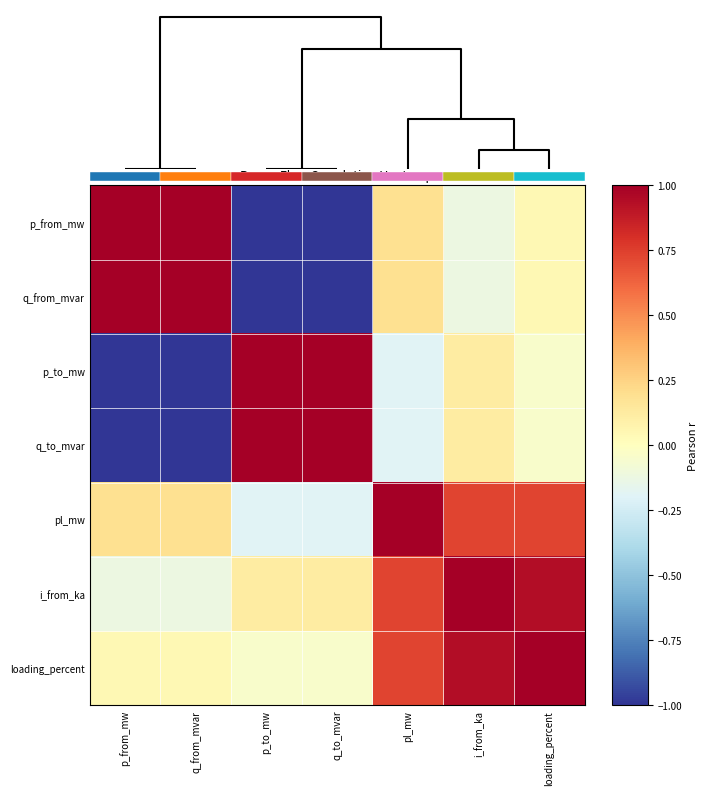

What is the maximum value shown in the chart?

1.0